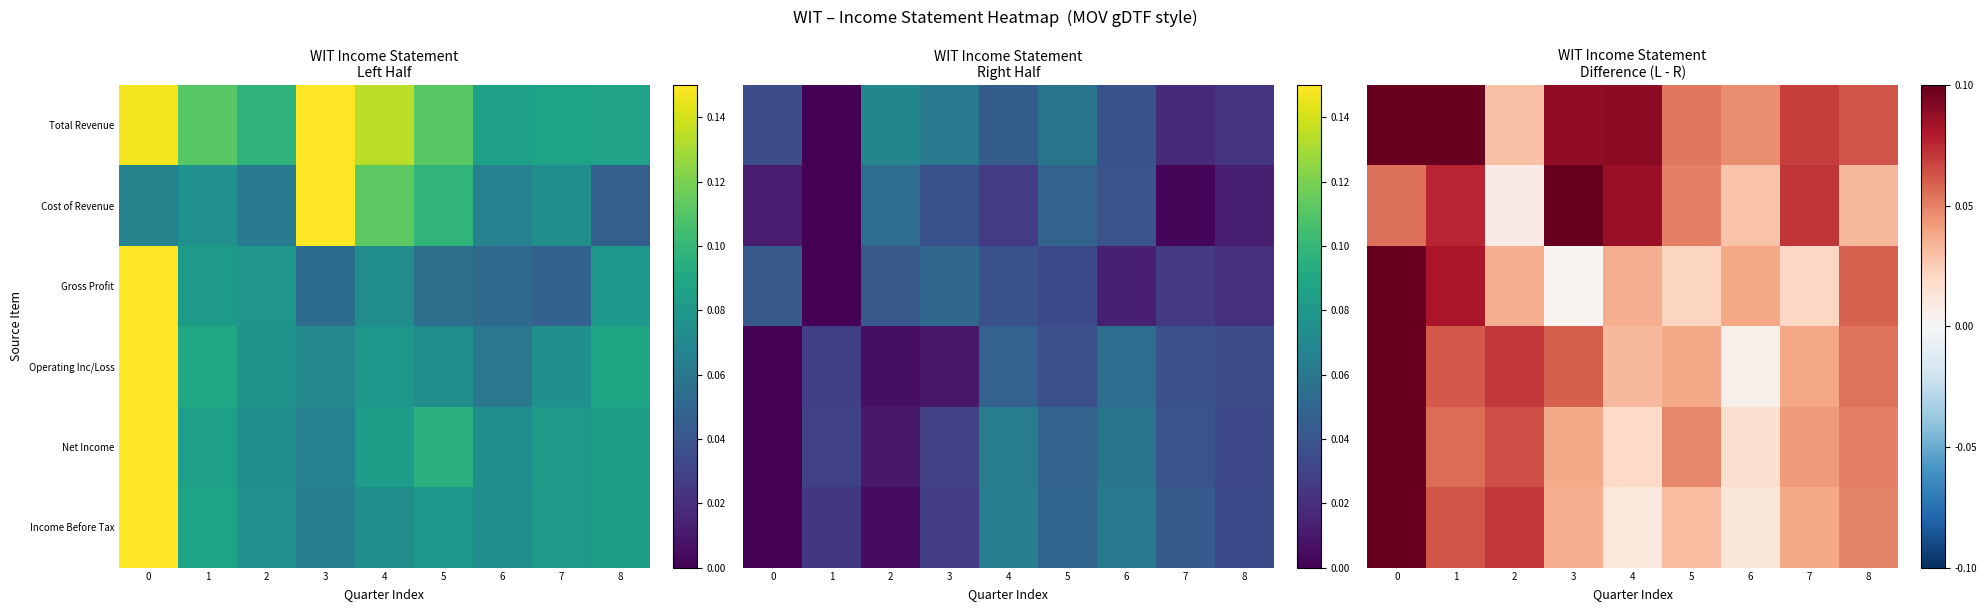

The value of Gross Profit at 2 is 0.0. True or false?

False